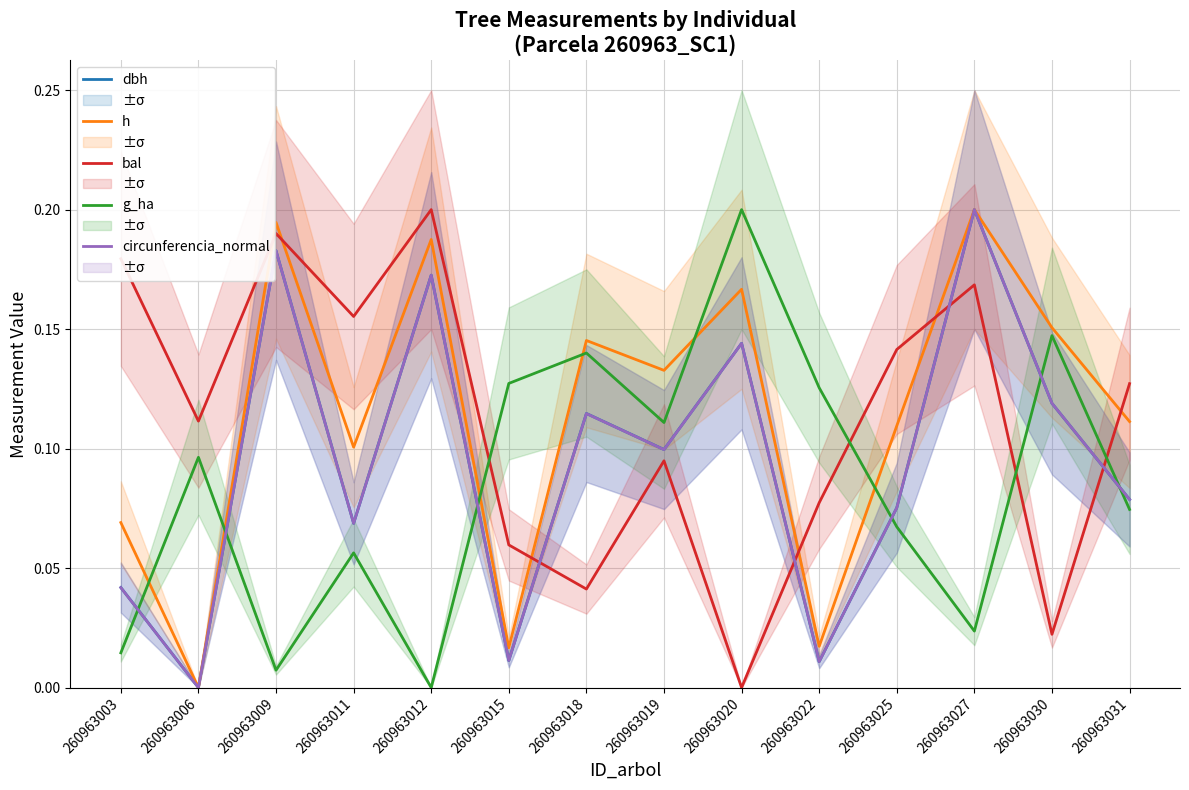

Which series has the largest total across all categories?

h